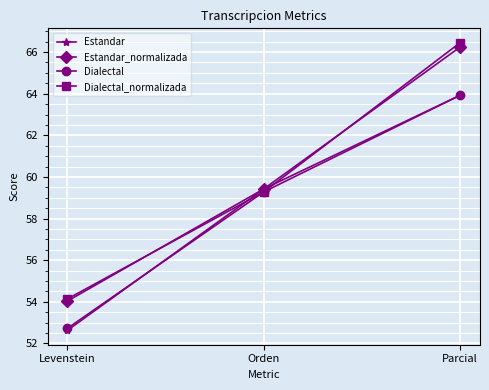

Where does the Estandar series first go above 59?

Orden